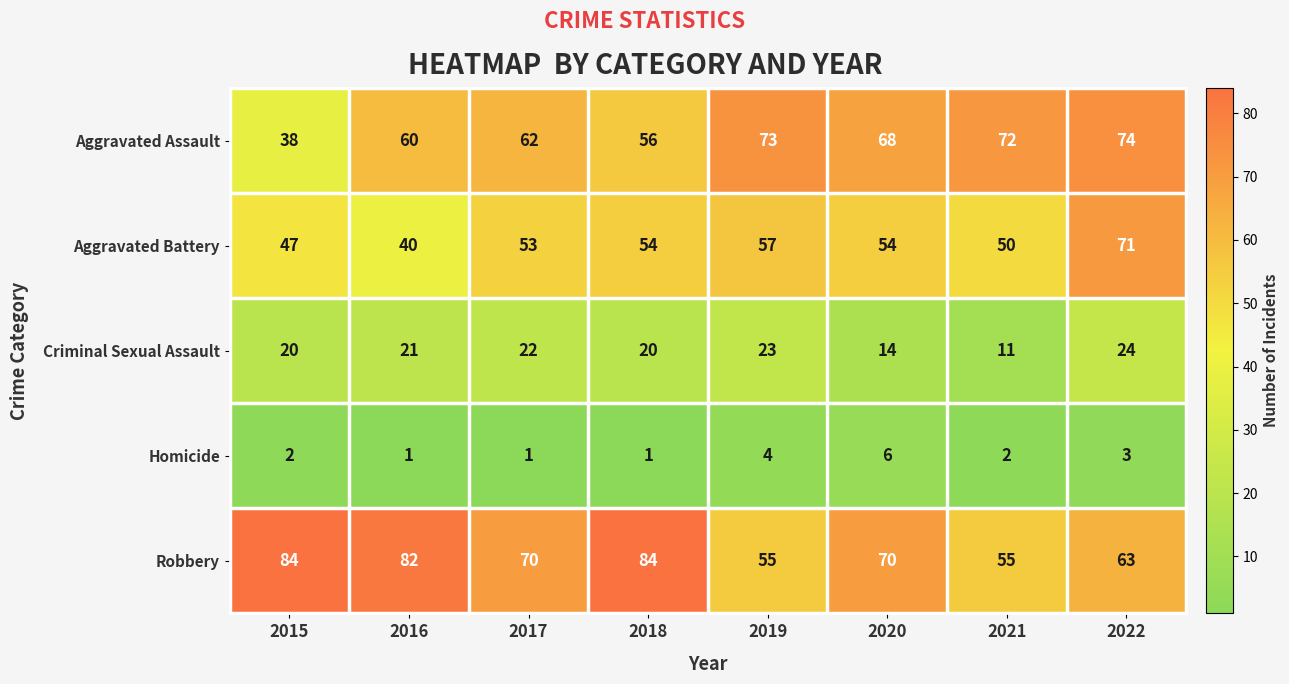

What is the difference between the maximum and minimum values in the Robbery series?

29